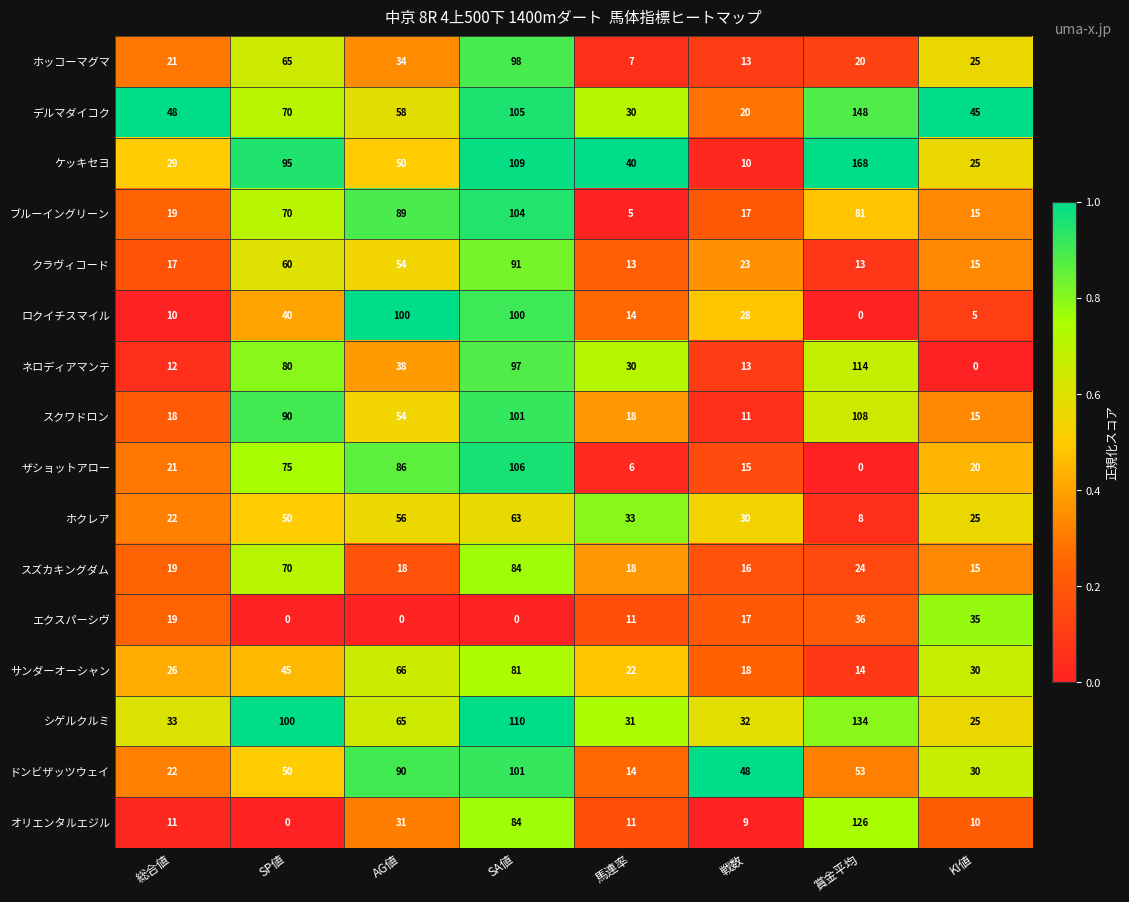

Which series has the largest range (max minus min)?

ケッキセヨ